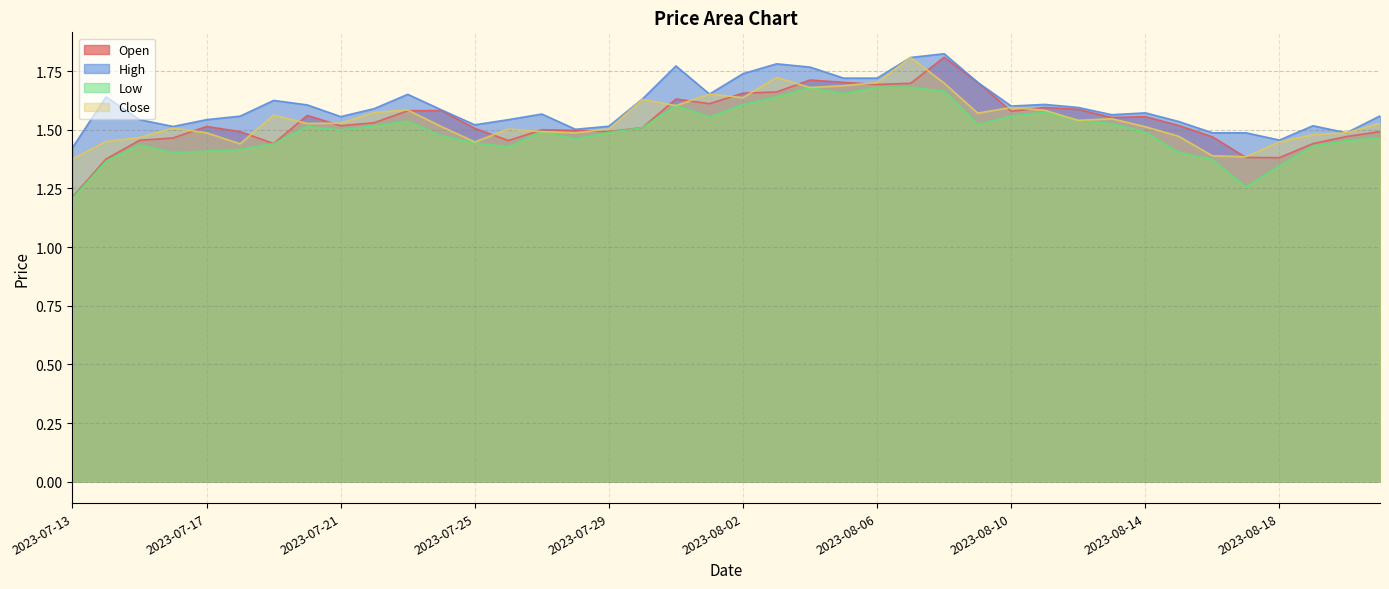

Which category has the lowest value across all series?

2023-07-13